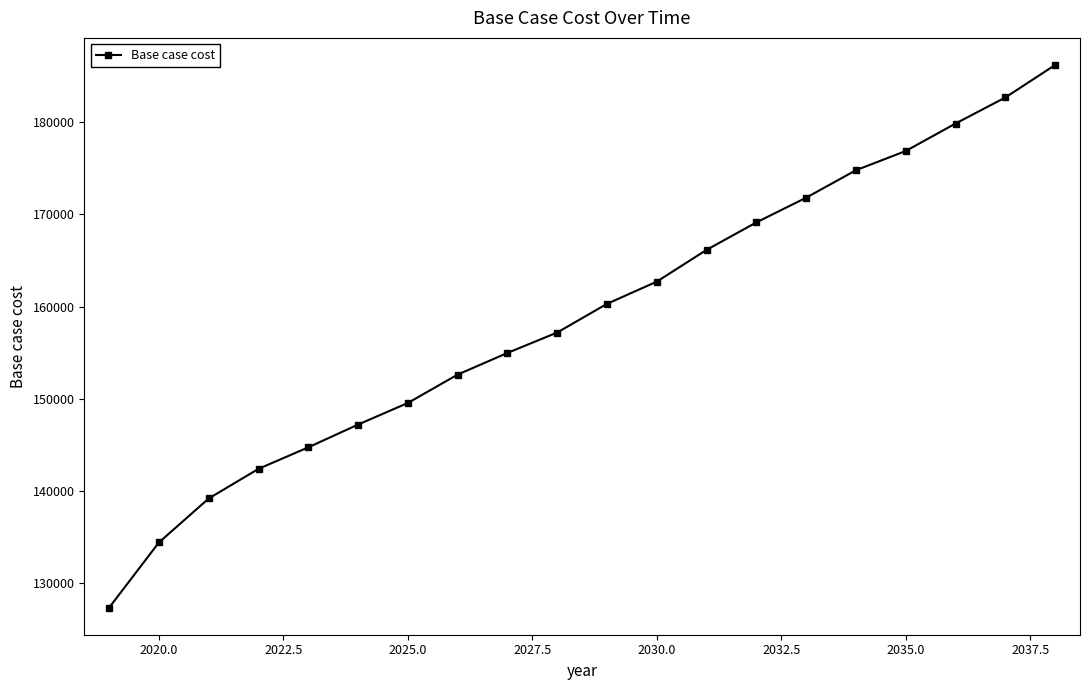

True or false: there are more than 2 points higher than both neighbors.

False